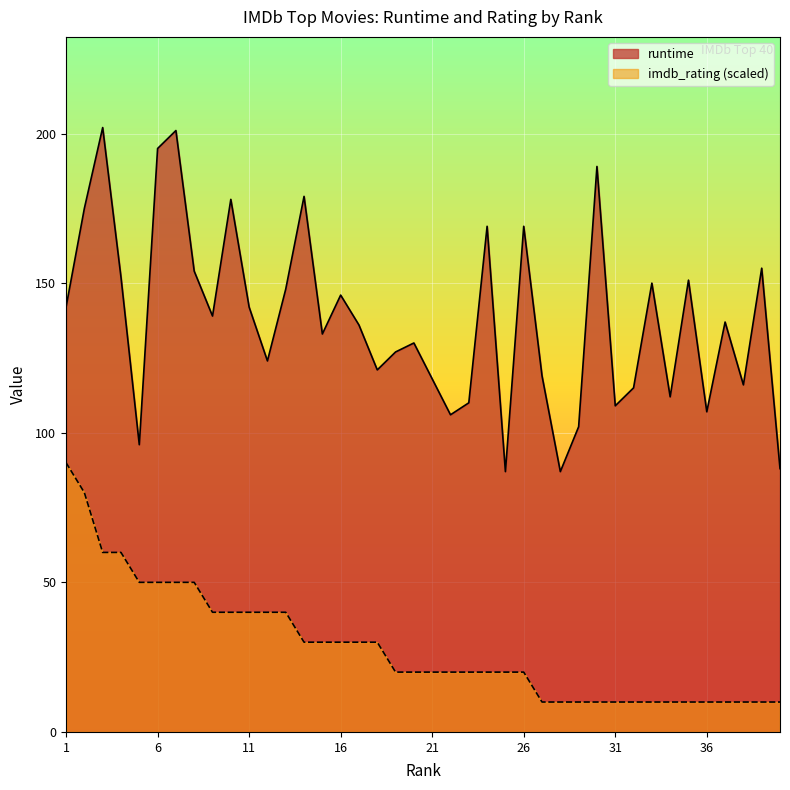

True or false: imdb_rating and runtime intersect in this chart.

False